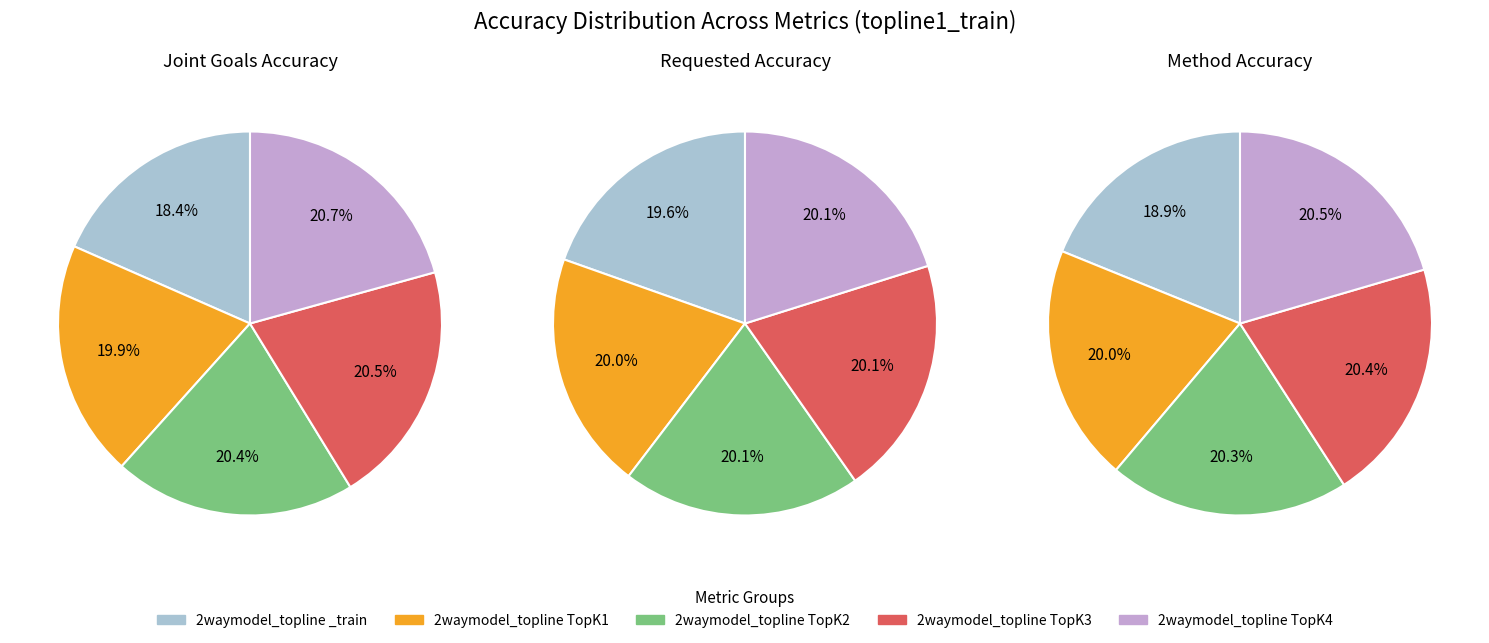

Is the sum of 0 and 1 greater than half?

No